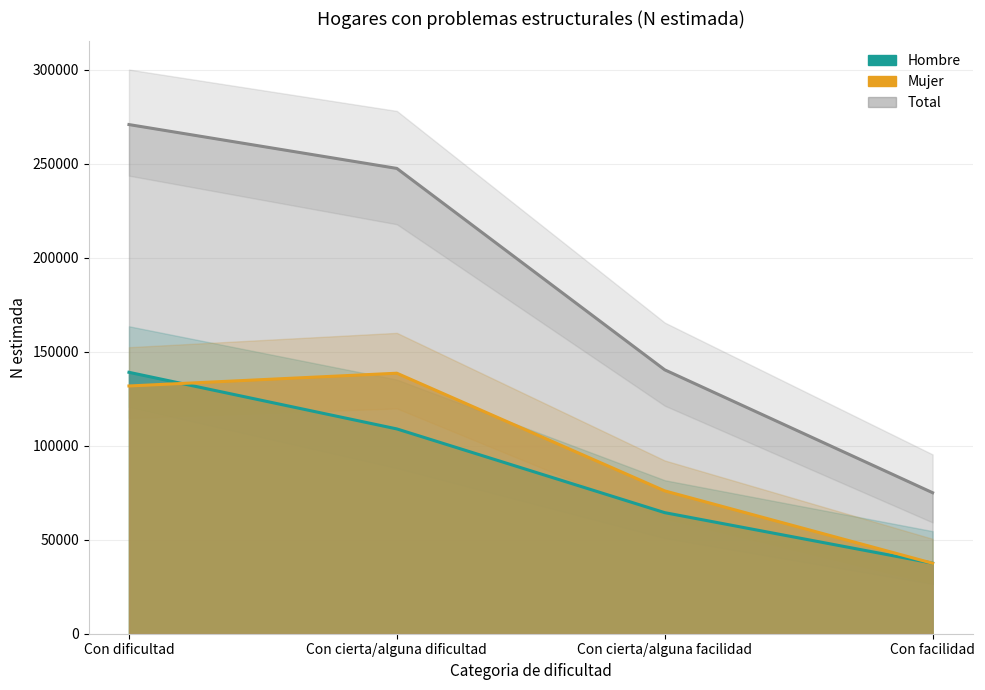

True or false: Hombre and Total intersect in this chart.

False